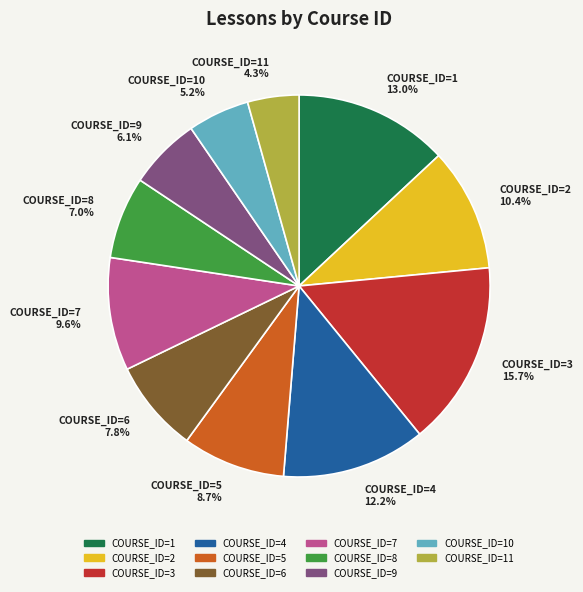

Is there any slice that represents more than half of the pie?

No